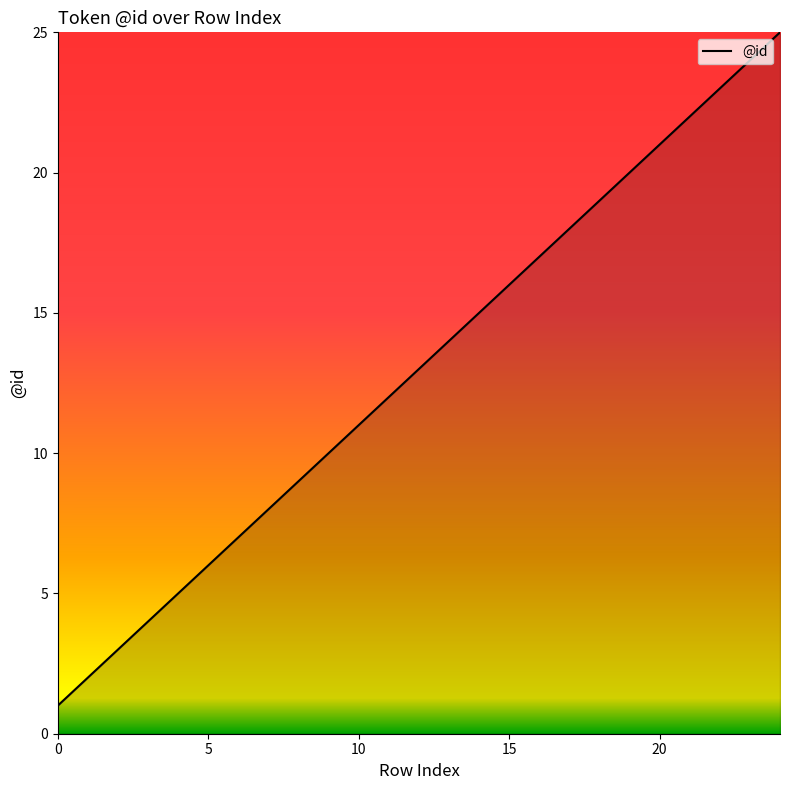

What is the difference between the maximum and minimum values?

24